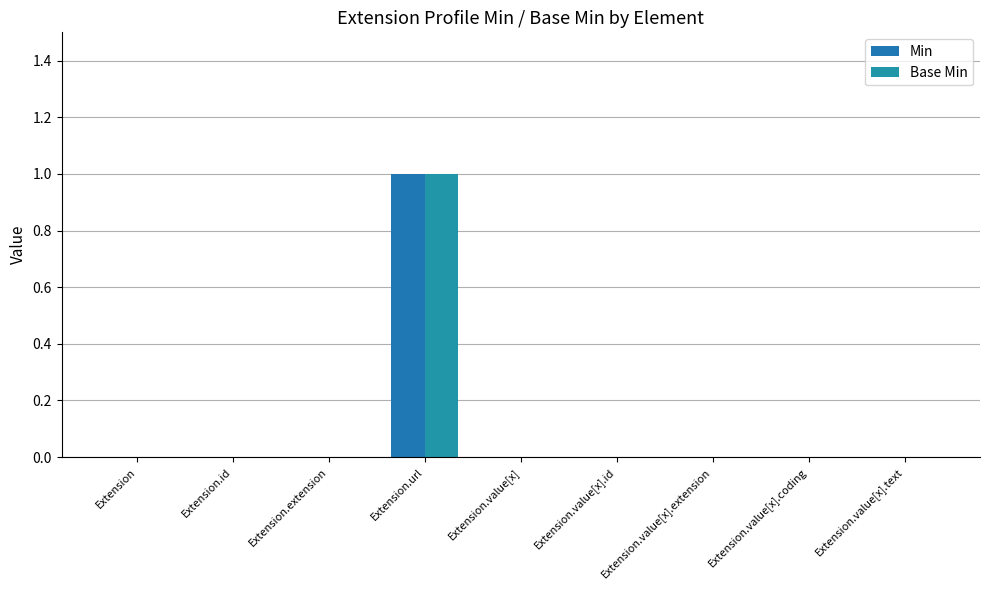

What are all the series names shown in the legend?

Min, Base Min